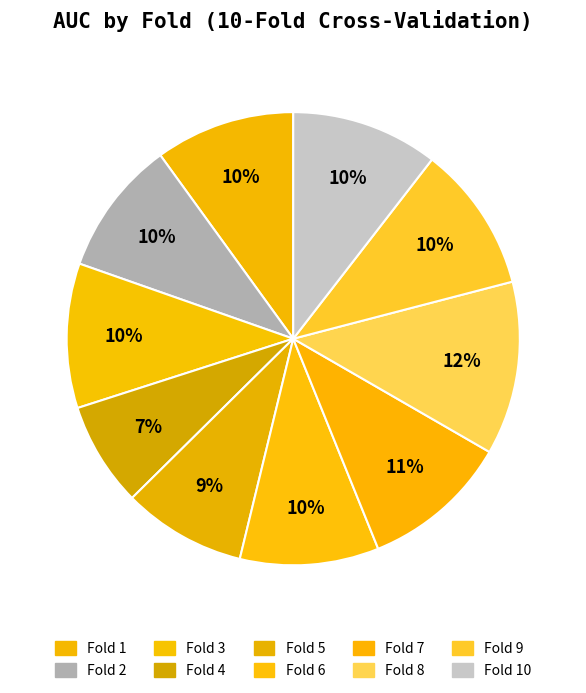

How many segments does this pie chart have?

10